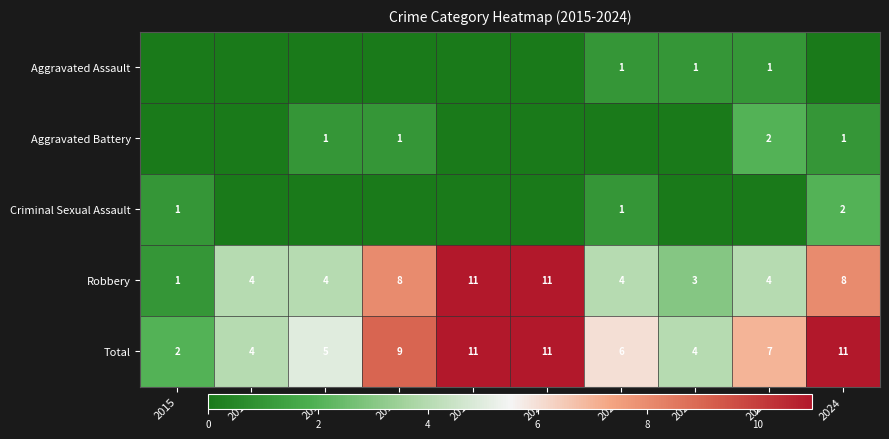

How many data points in Total are less than 7?

5